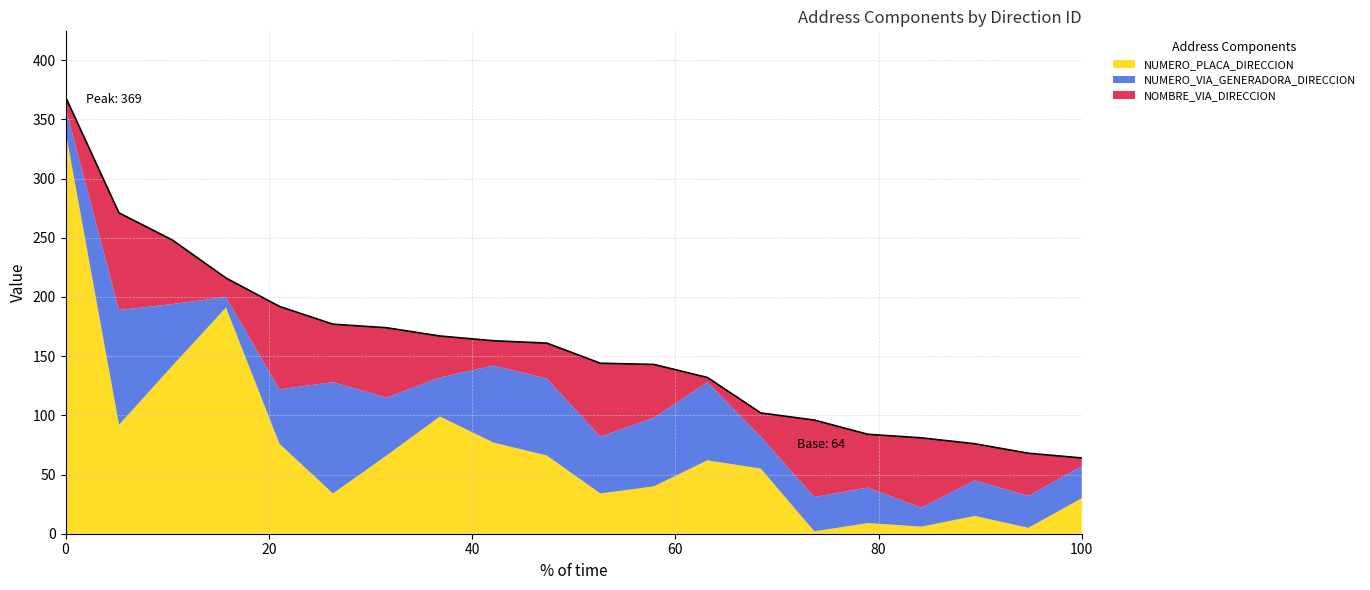

What is the maximum value shown in the chart?

340